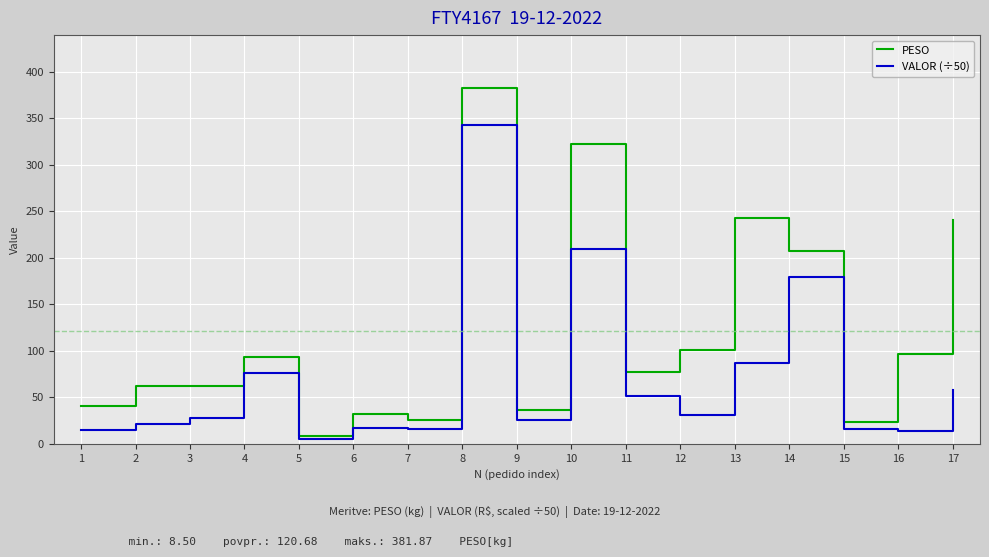

Rank the series by their average value, from highest to lowest.

PESO, VALOR (÷50)